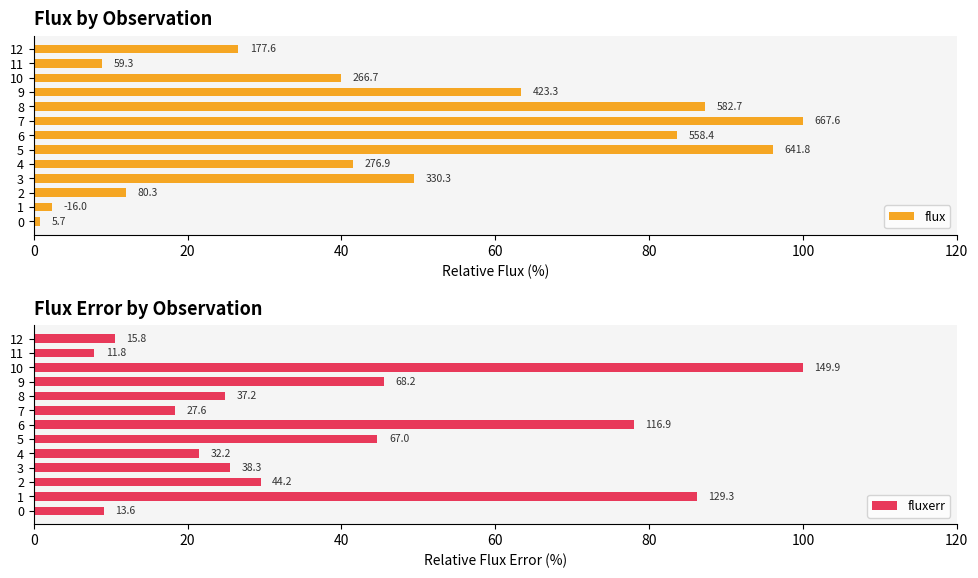

The fluxerr series shows 39.6 at 10. True or false?

False